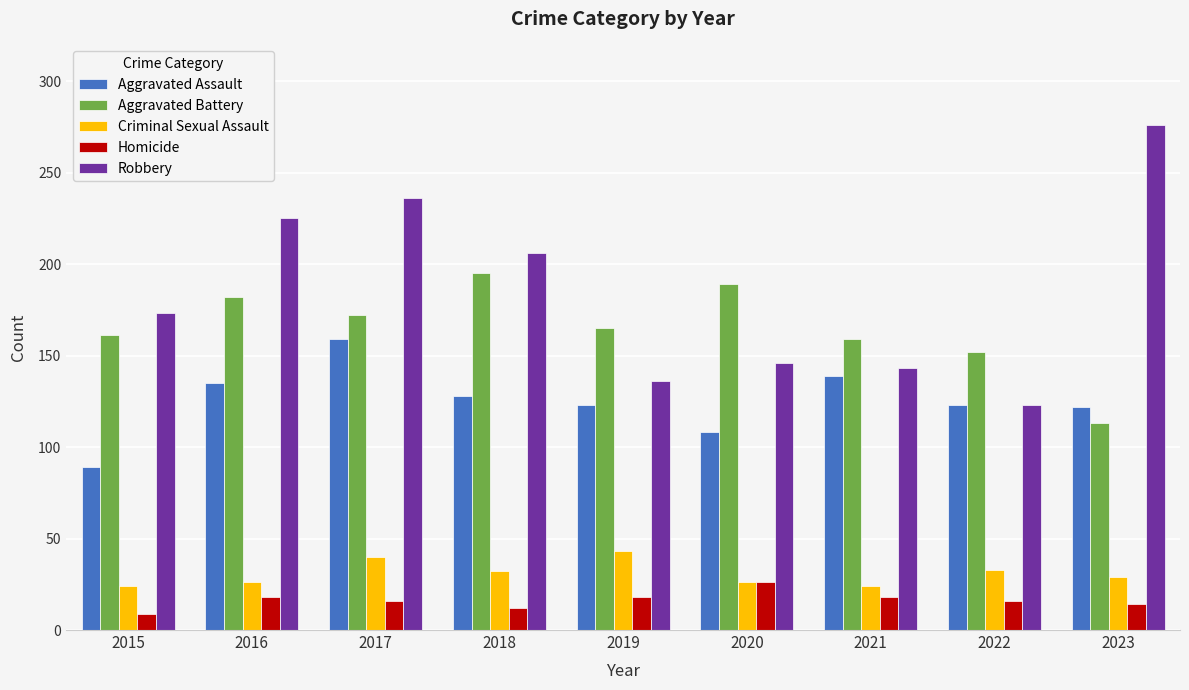

What are all the series names shown in the legend?

Aggravated Assault, Aggravated Battery, Criminal Sexual Assault, Homicide, Robbery